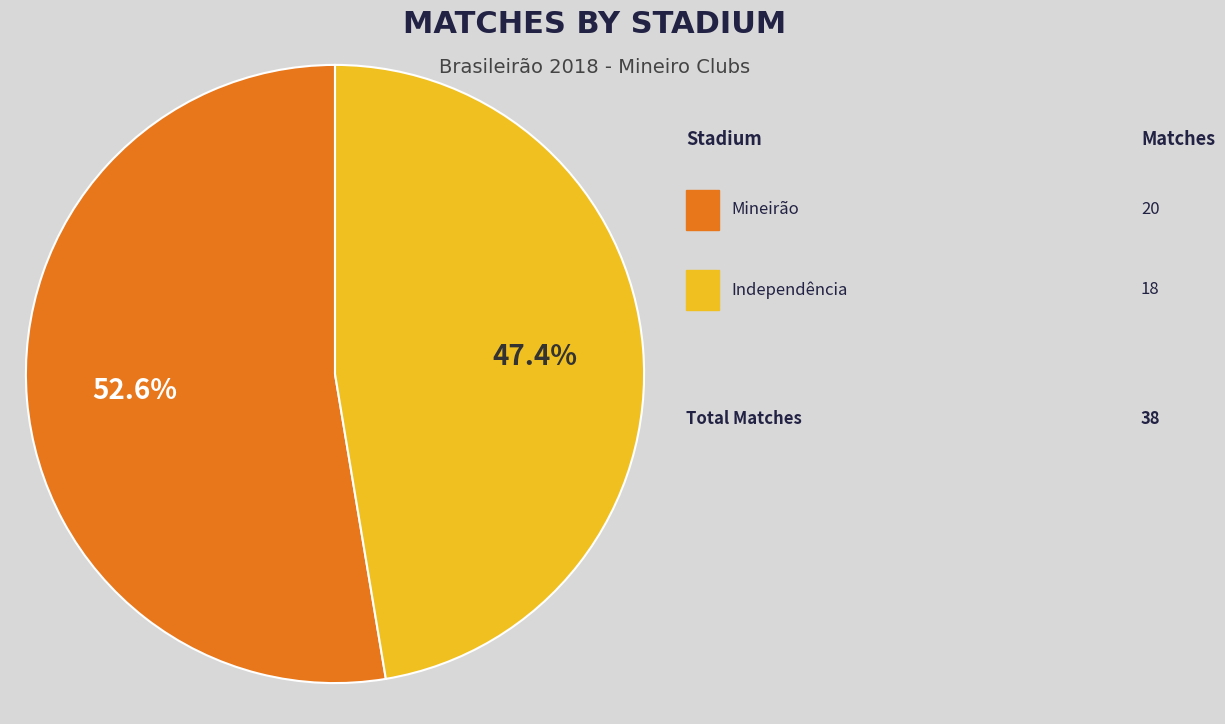

Is there any slice that represents more than half of the pie?

Yes